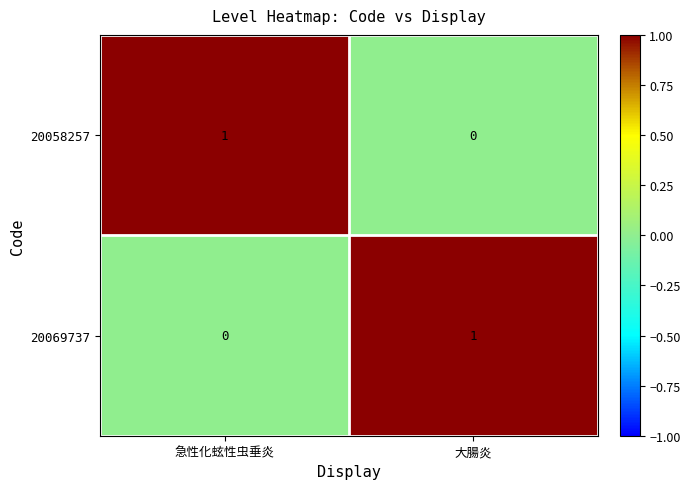

How many values in the 20058257 series are below 1?

1